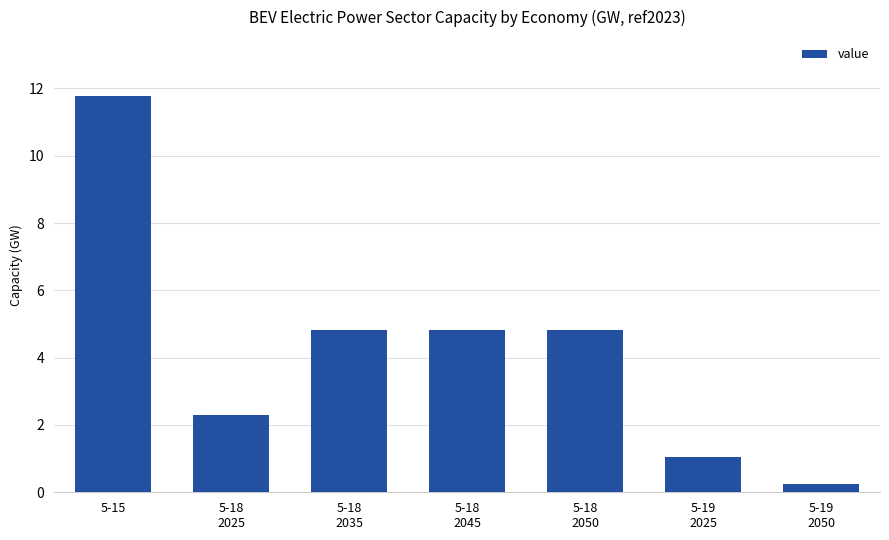

Reading left to right, extract all data points from this chart.

5-15=11.8	5-18
2025=2.3	5-18
2035=4.8	5-18
2045=4.8	5-18
2050=4.8	5-19
2025=1.1	5-19
2050=0.2